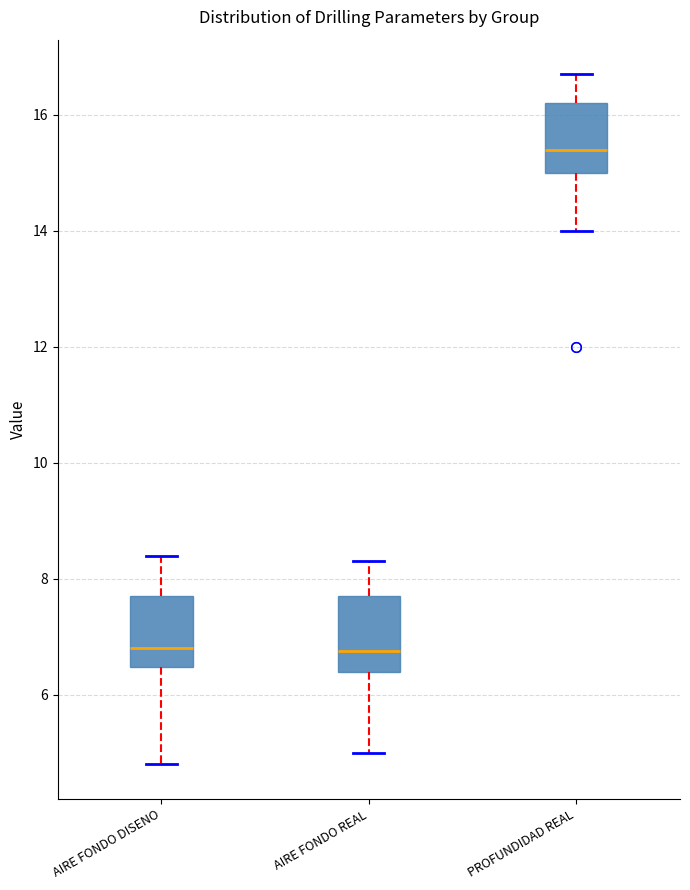

Which box has the highest median line?

PROFUNDIDAD REAL